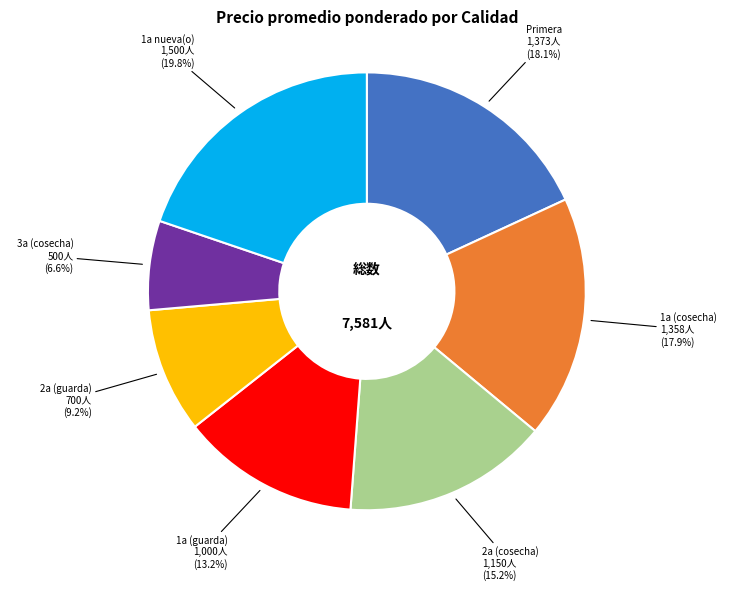

Does any single category account for the majority?

No